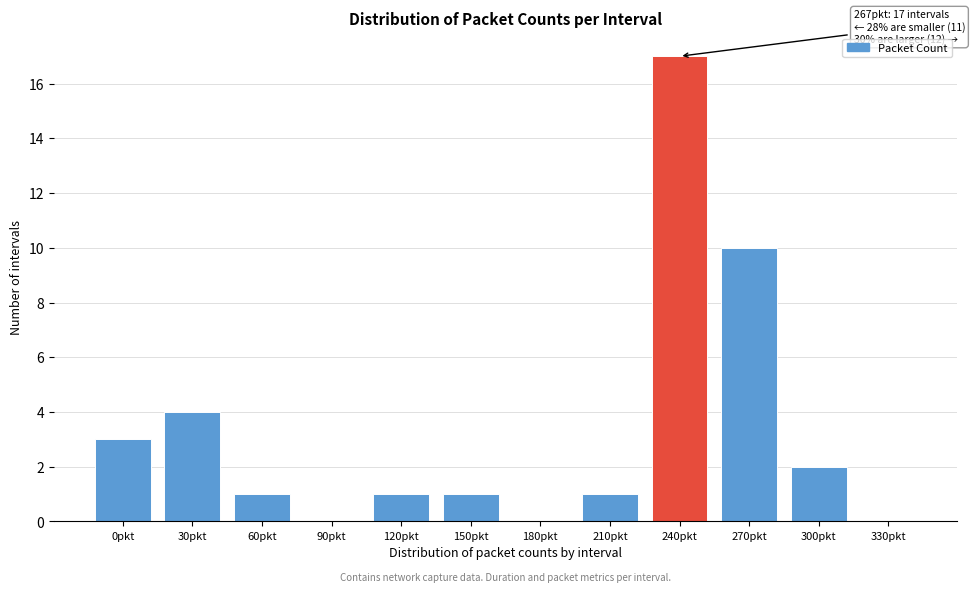

Reading right to left, list all the values displayed in this chart.

330pkt=0	300pkt=2	270pkt=10	240pkt=17	210pkt=1	180pkt=0	150pkt=1	120pkt=1	90pkt=0	60pkt=1	30pkt=4	0pkt=3